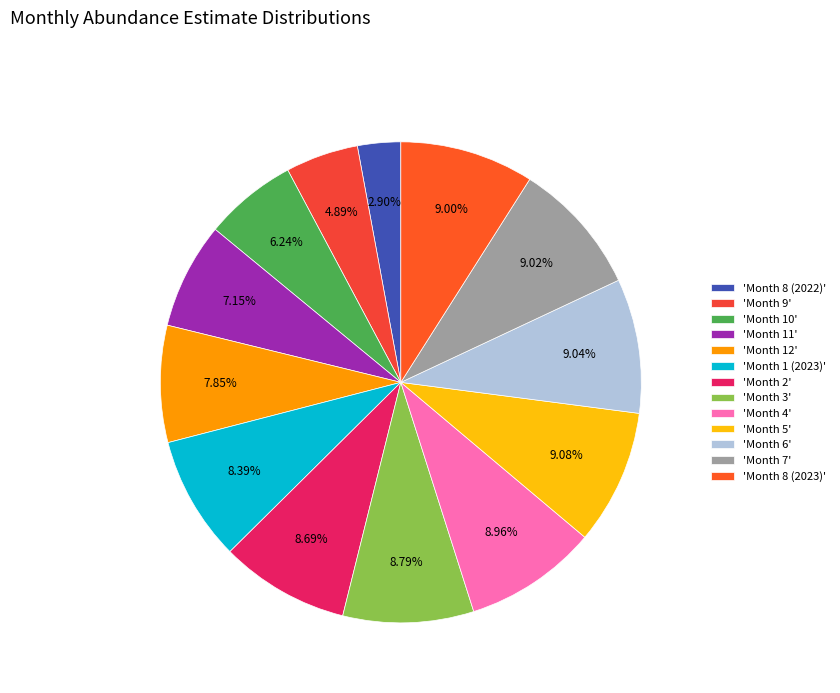

What is the smallest slice in the pie chart?

'Month 8 (2022)'